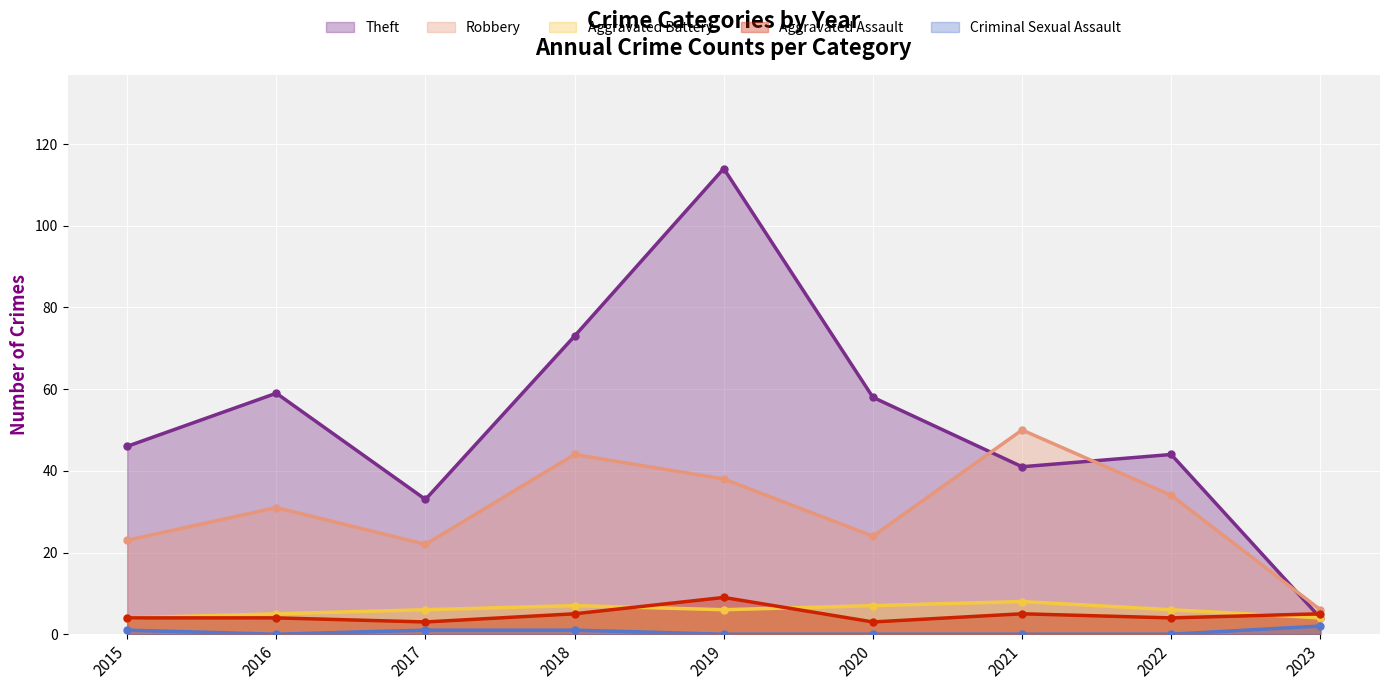

In Criminal Sexual Assault, how many points are lower than both neighbors (excluding endpoints)?

1